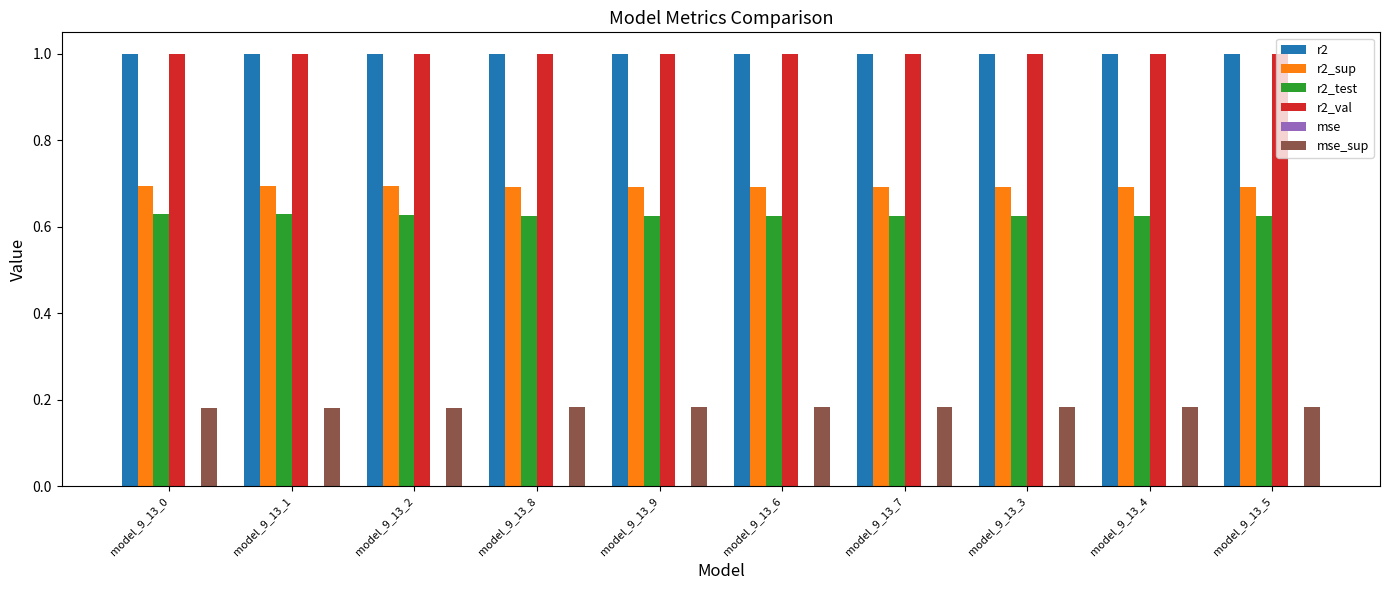

What is the sum of all r2_sup values?

6.9